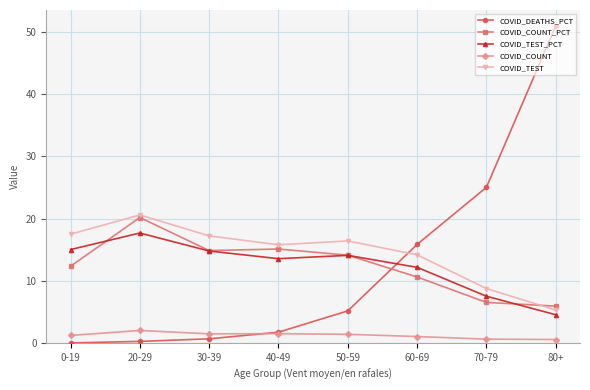

At which category does COVID_TEST reach its first local valley?

40-49